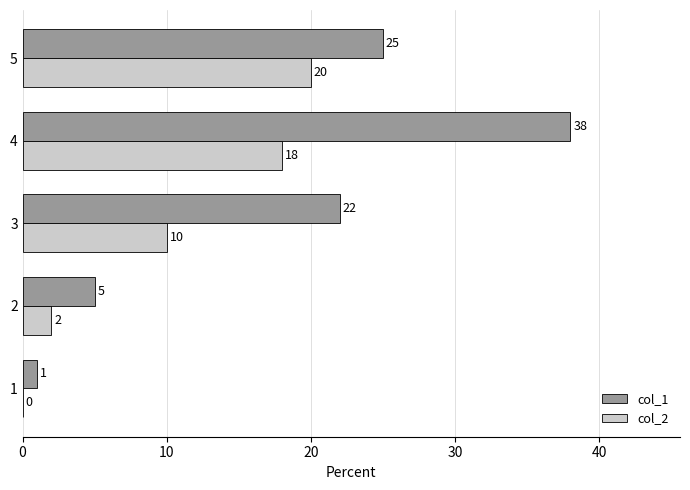

Is it true that col_2 equals -9 at 1?

False